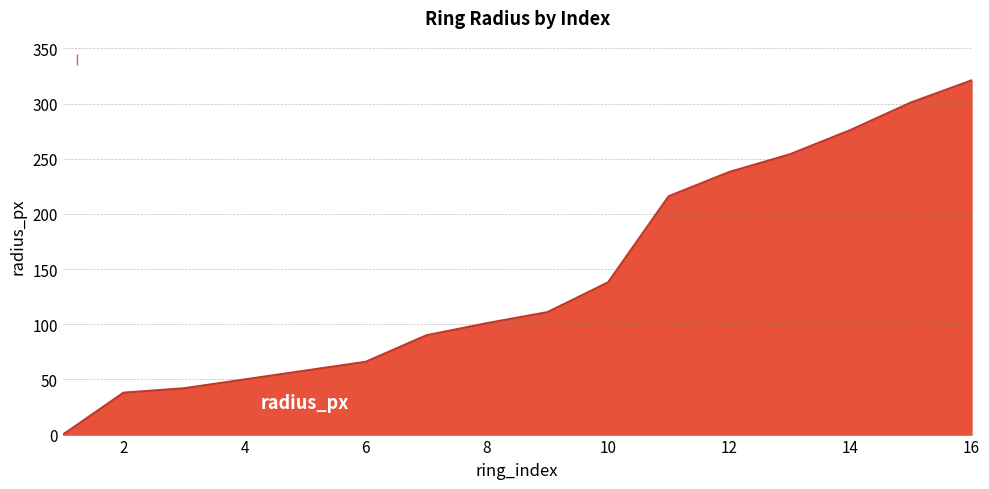

What is the maximum value shown in the chart?

321